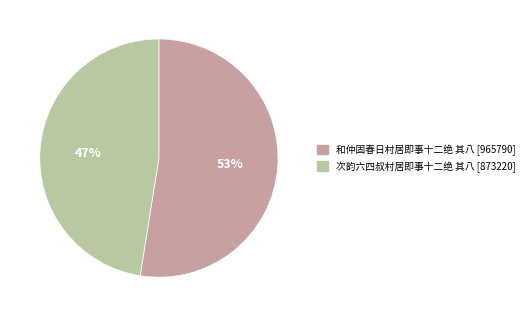

To the nearest percent, what is the combined percentage of 和仲固春日村居即事十二绝 其八 and 次韵六四叔村居即事十二绝 其八?

100%